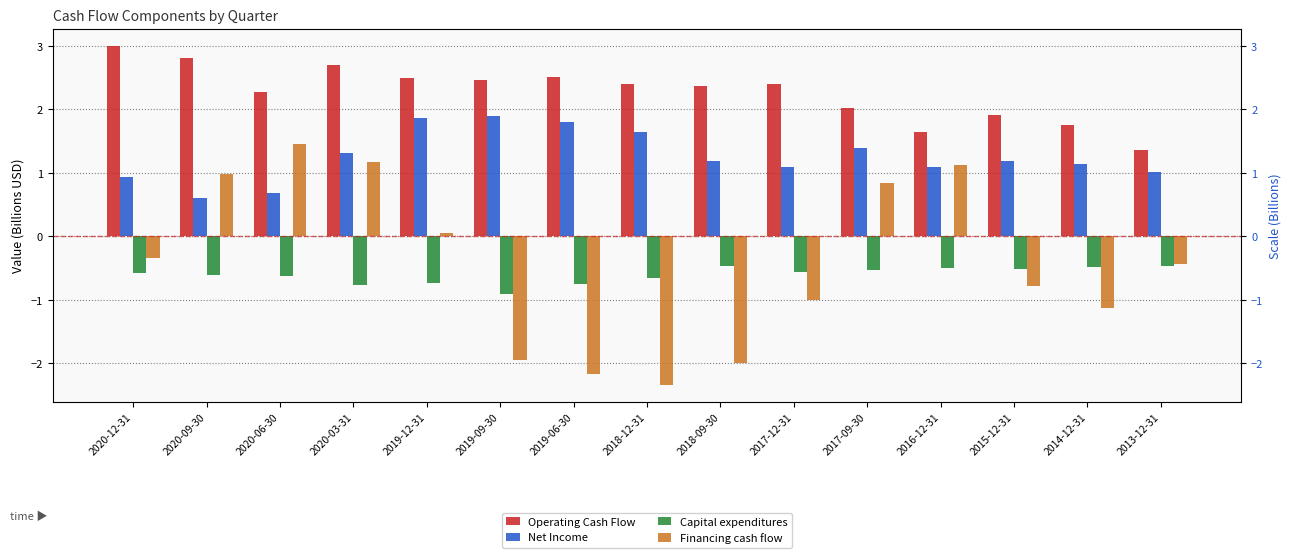

Which has a higher value, 2013-12-31 or 2014-12-31?

2014-12-31